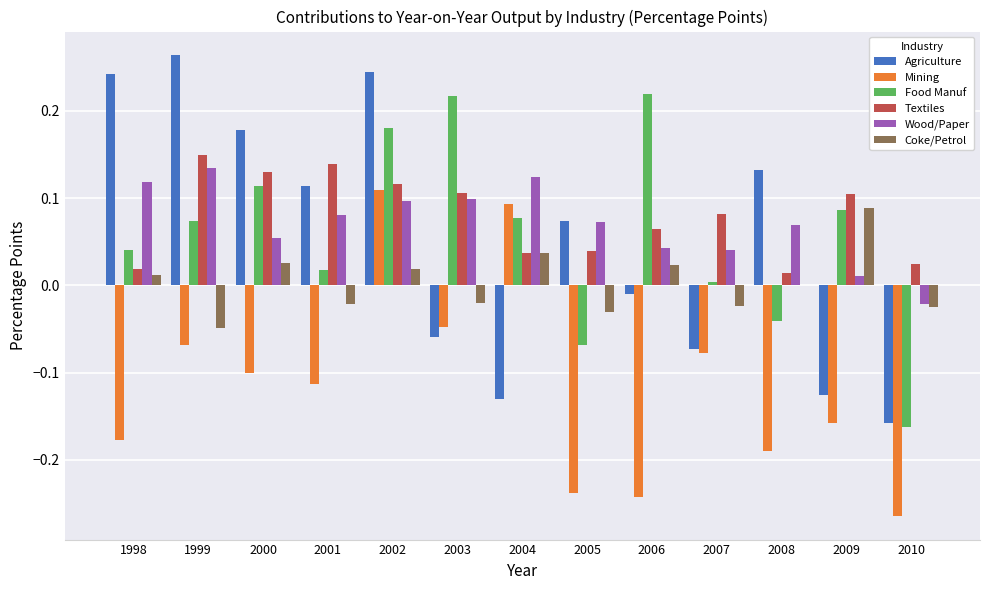

How many groups of bars are there?

13